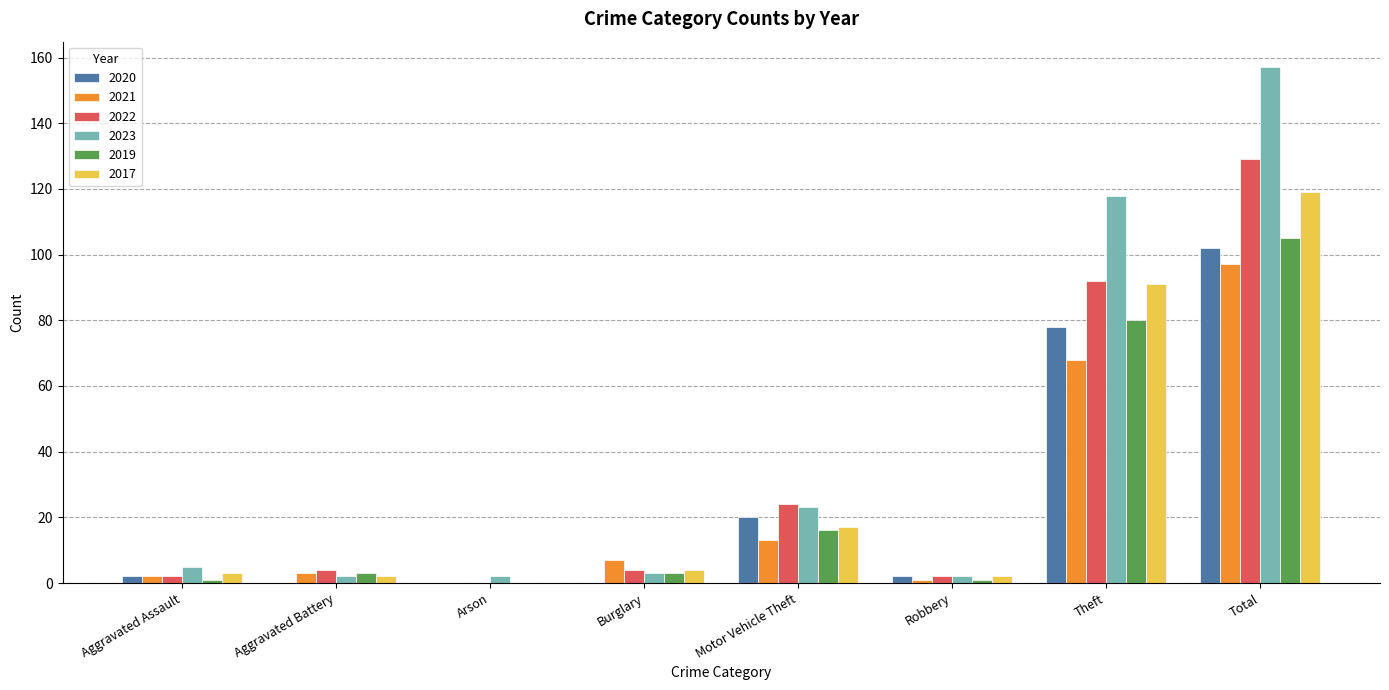

True or false: 2022 has a value of 129 at Total.

True